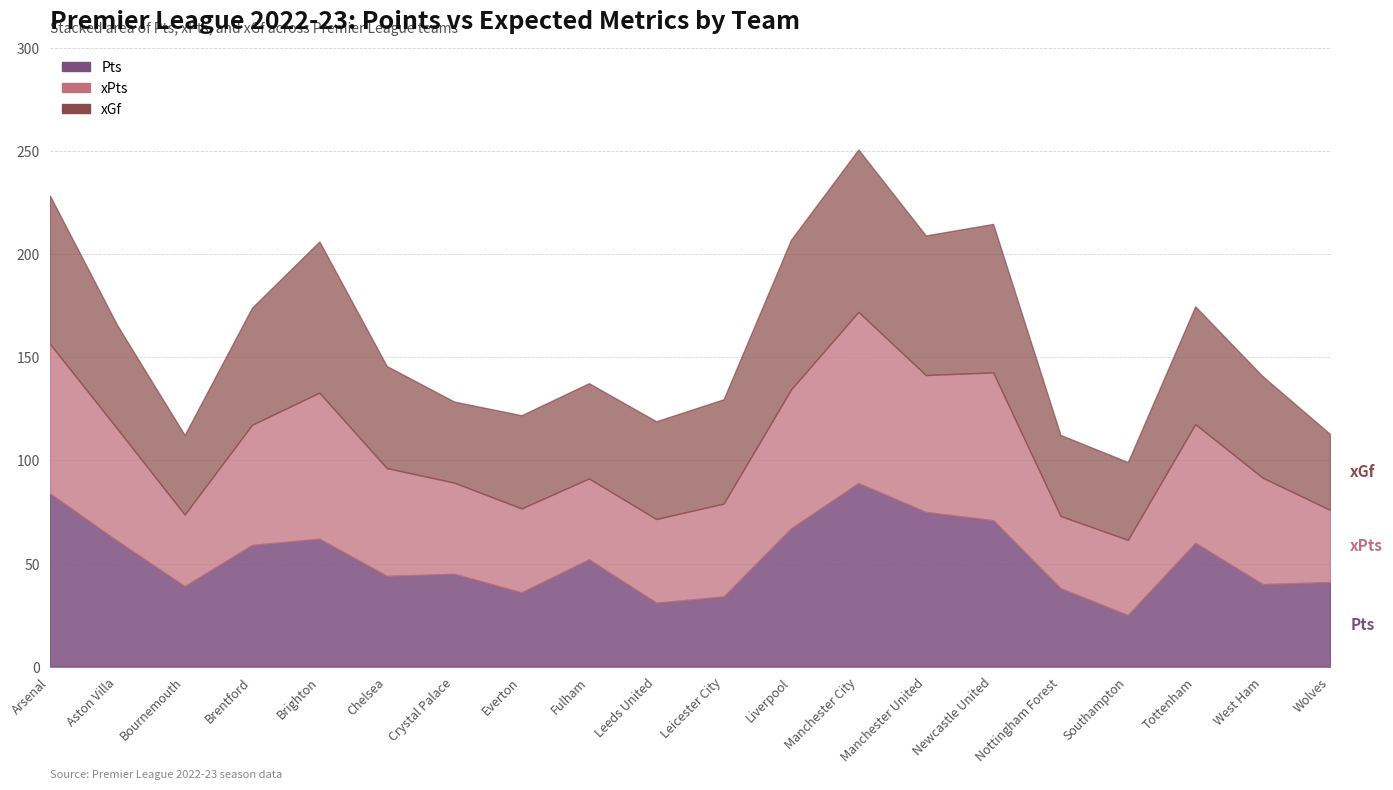

At which label is xGf closest to 57?

Tottenham